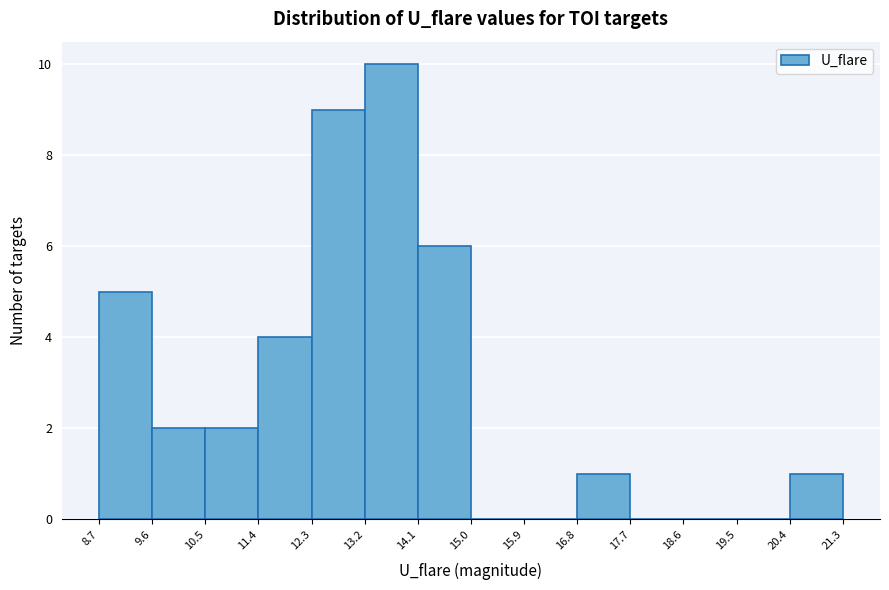

Reading left to right, list every bar in this chart as the range it spans on the x-axis followed by its height. The values are not printed on the chart, so give them approximately, as read against the axis.

8.7 to 9.6: 5
9.6 to 10.5: 2
10.5 to 11.4: 2
11.4 to 12.3: 4
12.3 to 13.2: 9
13.2 to 14.1: 10
14.1 to 15.0: 6
15.0 to 15.9: 0
15.9 to 16.8: 0
16.8 to 17.7: 1
17.7 to 18.6: 0
18.6 to 19.5: 0
19.5 to 20.4: 0
20.4 to 21.3: 1